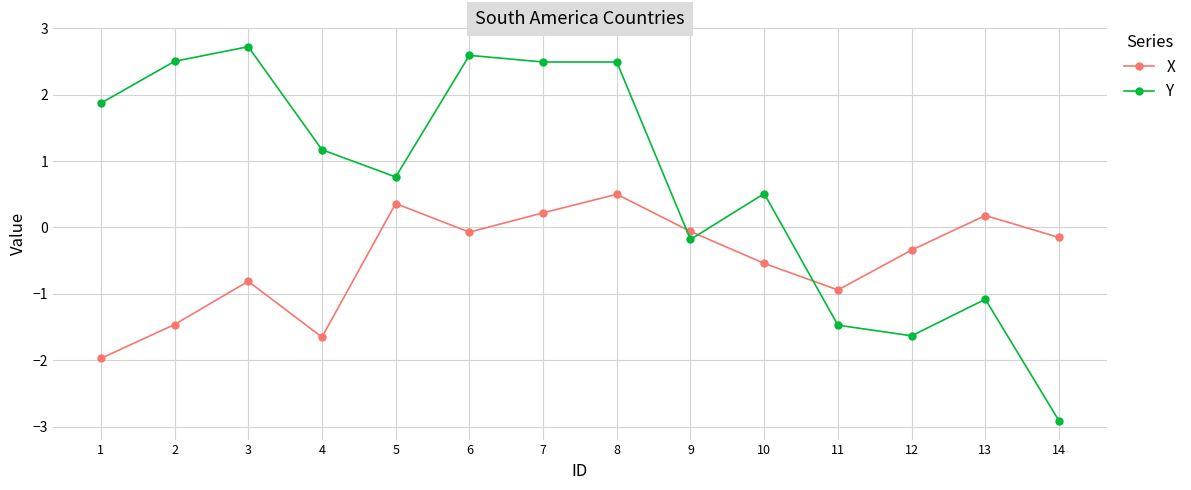

Which series has the widest spread of values?

Y